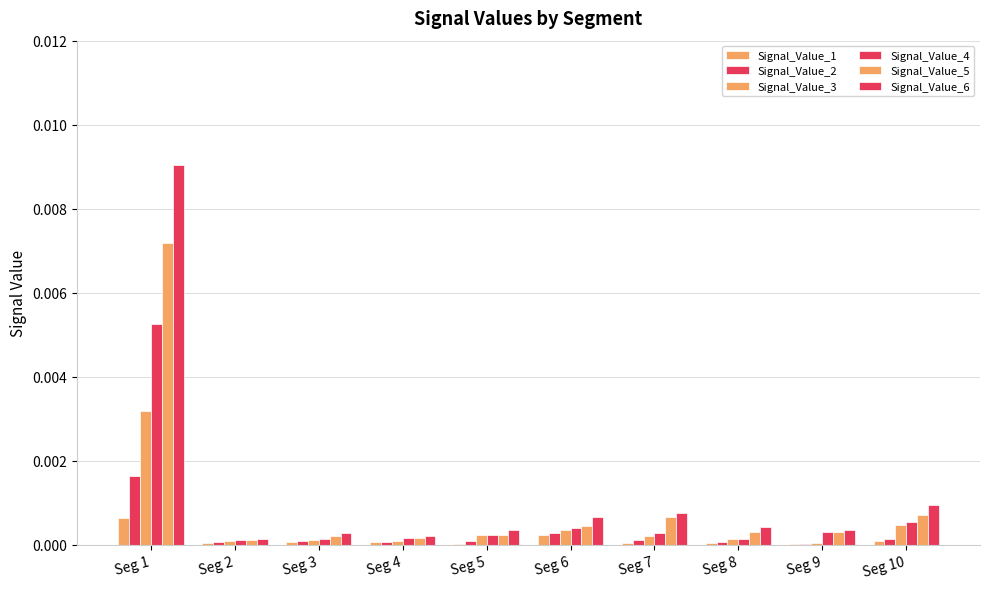

How many groups of bars are there?

10